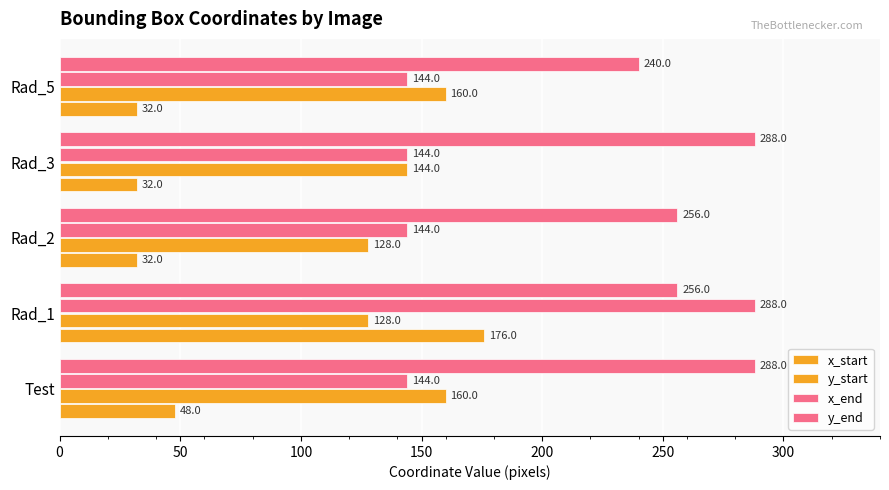

How many data points in x_end are above 144?

1